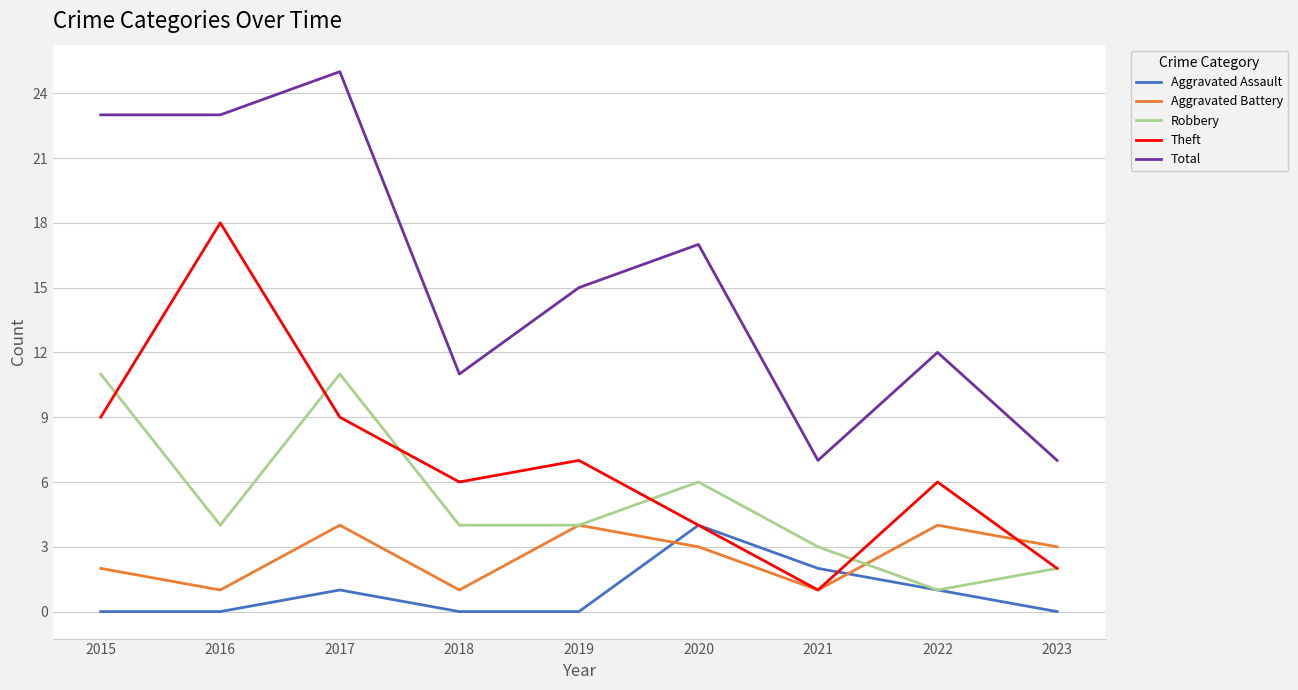

How many interior local valleys does the Aggravated Battery series have?

3